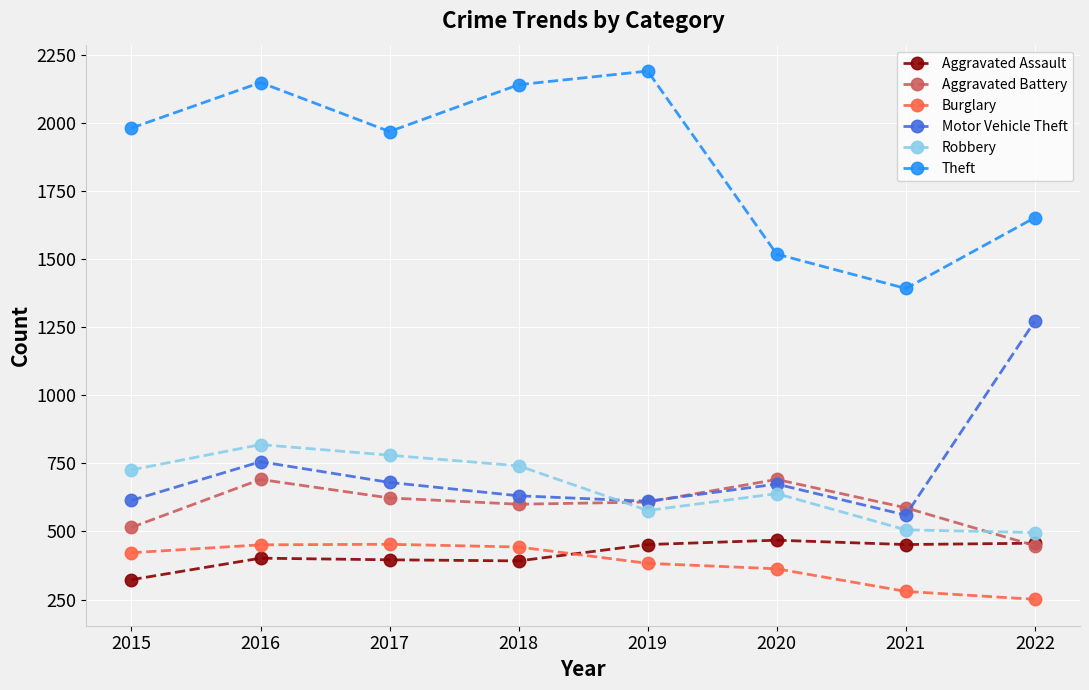

Is it true that Aggravated Assault equals 109 at 2022?

False